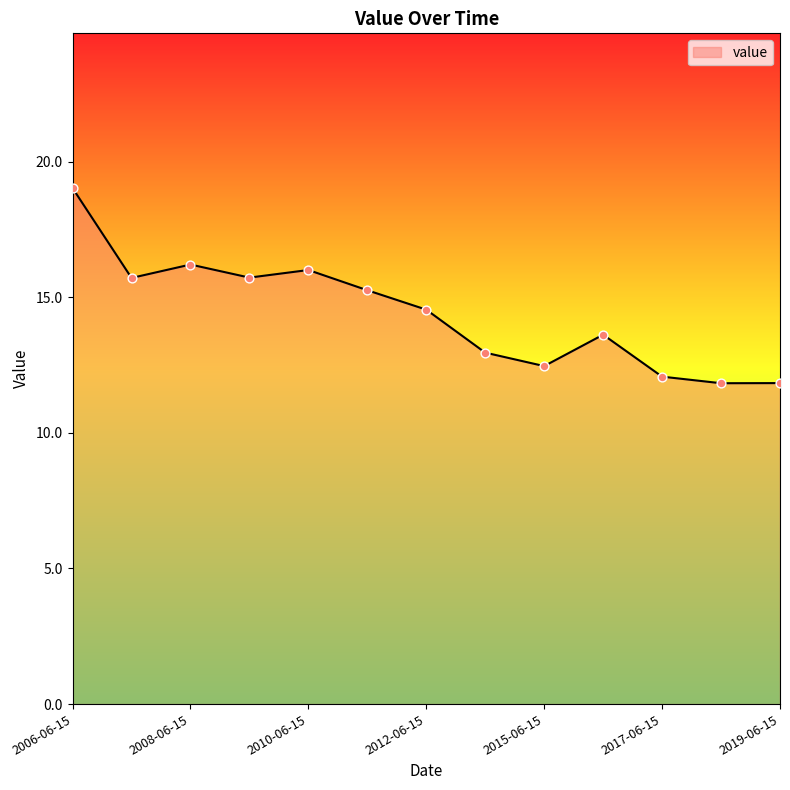

What is the maximum value shown in the chart?

19.0